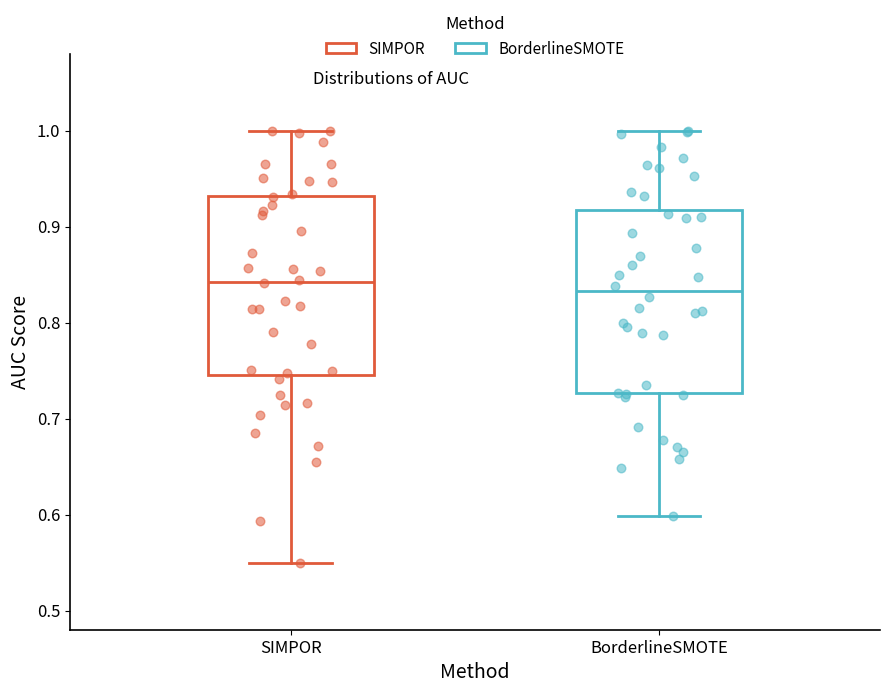

Reading left to right, transcribe this box plot: for each box, give where its median line is, the range the box spans, and where its two whiskers end, as read against the y-axis. The values are not printed on the chart, so give them approximately, as read against the axis.

SIMPOR: median 0.84, box 0.75 to 0.93, whiskers 0.55 to 1.00
BorderlineSMOTE: median 0.83, box 0.73 to 0.92, whiskers 0.60 to 1.00